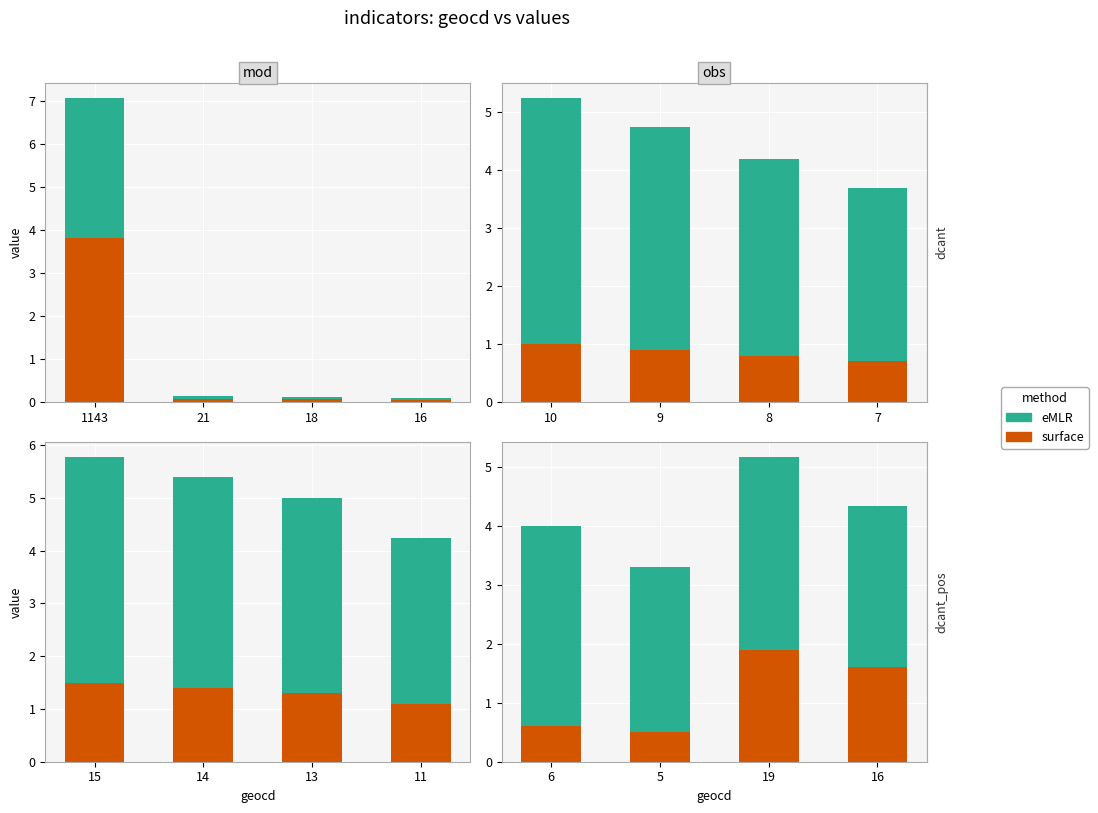

Count the number of categories in the chart.

4